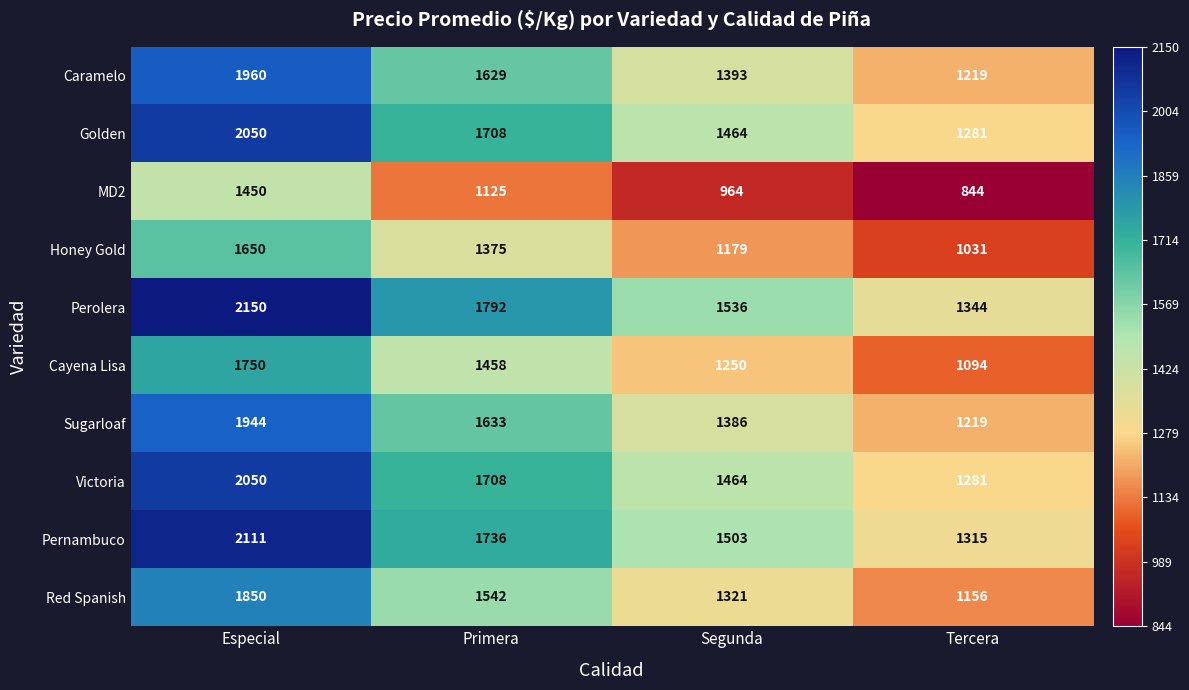

Which series has the largest range (max minus min)?

Perolera